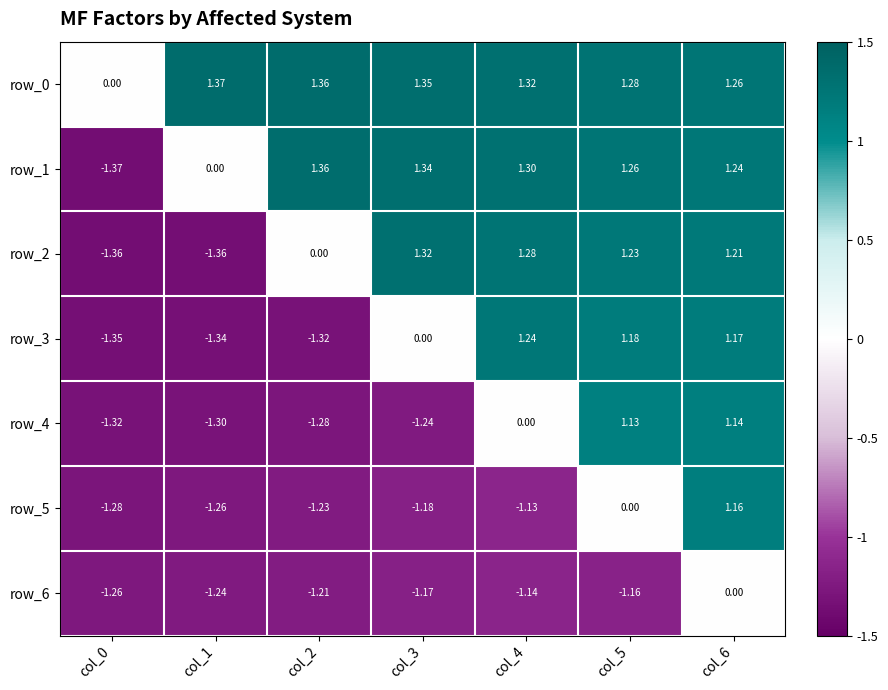

Between col_2 and col_3, which is larger?

col_2